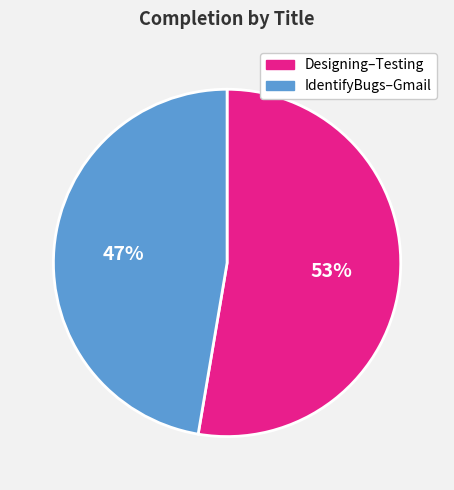

True or false: IdentifyBugs–Gmail accounts for 47% of the total.

True